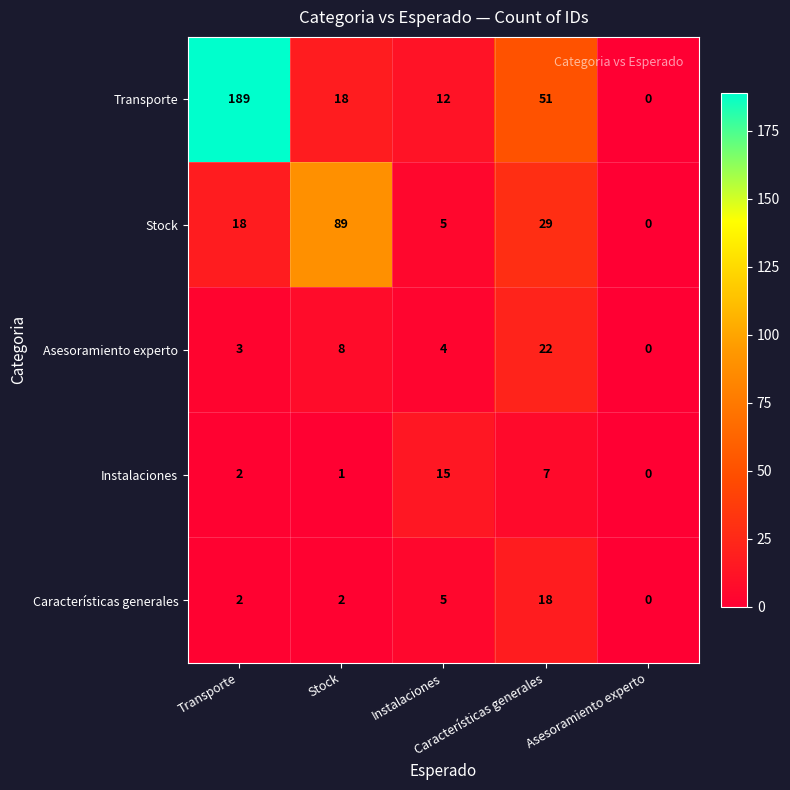

Reading left to right, what are all the values shown in this chart?

Transporte: Transporte=189	Stock=18	Instalaciones=12	Características generales=51	Asesoramiento experto=0
Stock: Transporte=18	Stock=89	Instalaciones=5	Características generales=29	Asesoramiento experto=0
Asesoramiento experto: Transporte=3	Stock=8	Instalaciones=4	Características generales=22	Asesoramiento experto=0
Instalaciones: Transporte=2	Stock=1	Instalaciones=15	Características generales=7	Asesoramiento experto=0
Características generales: Transporte=2	Stock=2	Instalaciones=5	Características generales=18	Asesoramiento experto=0